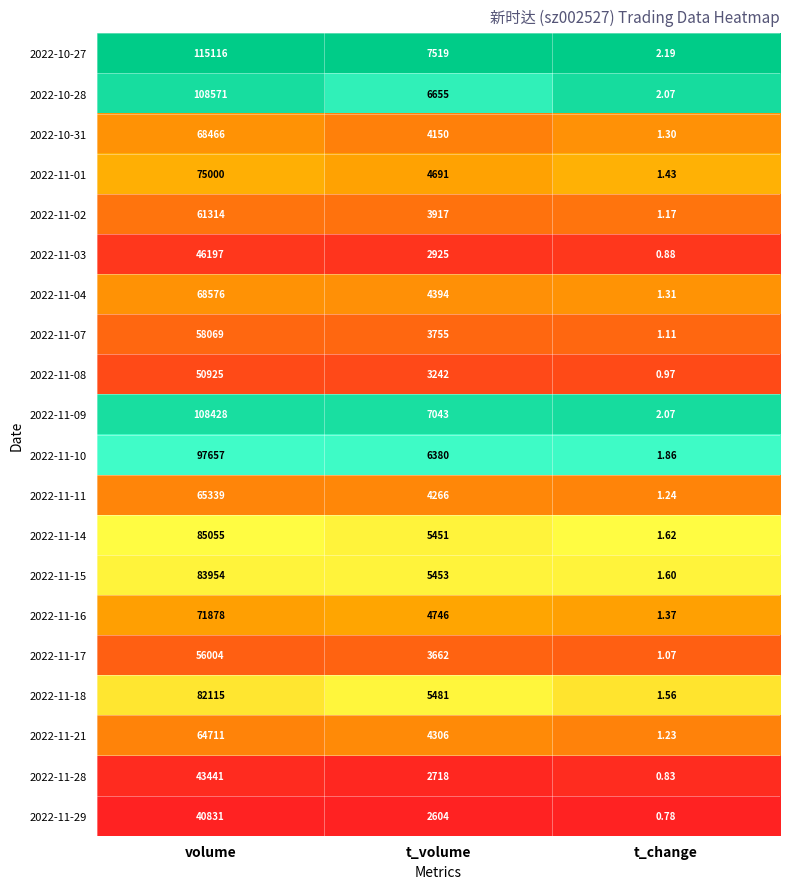

Rank the categories by 2022-10-27 value from lowest to highest.

t_change, t_volume, volume